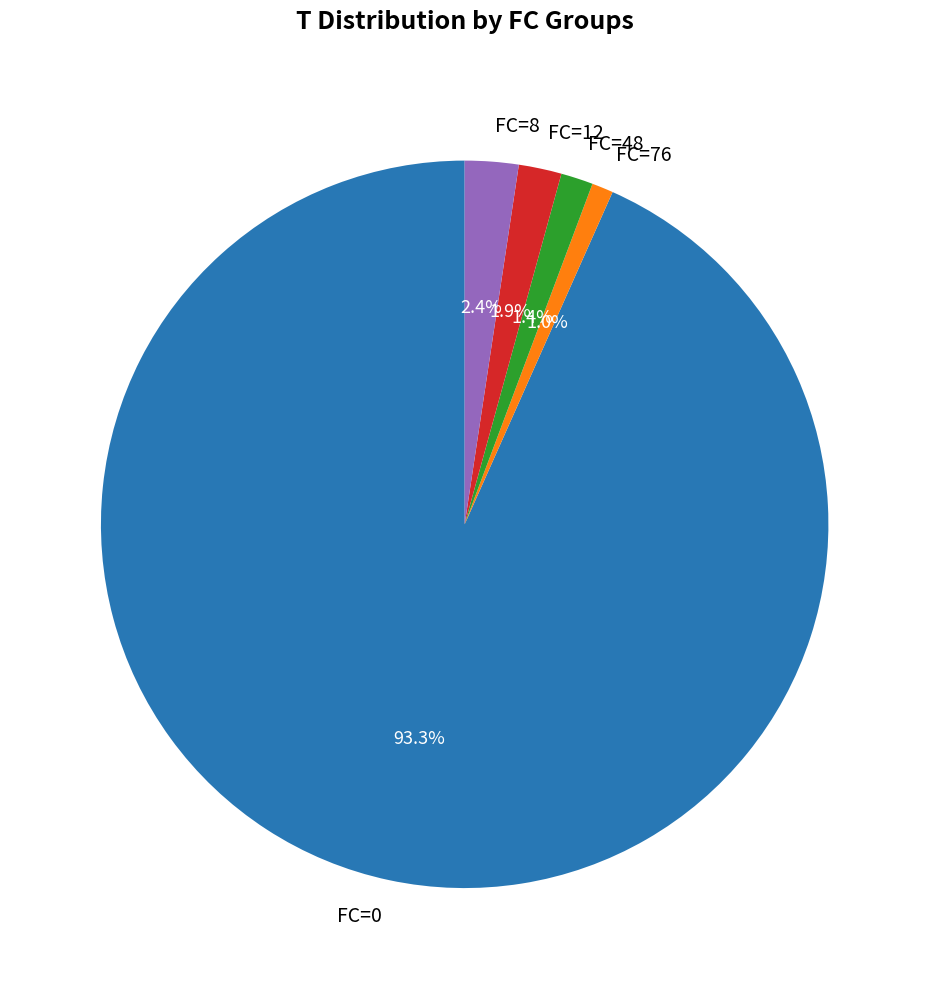

What portion of the pie excludes FC=76?

99.0%